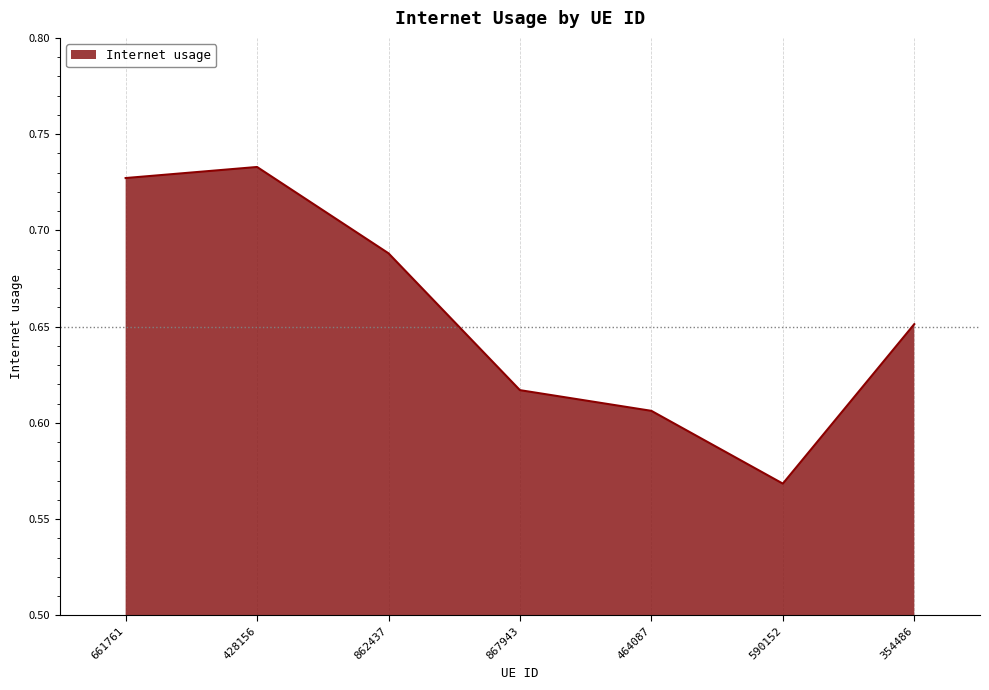

At which category does the data reach its first local valley?

590152